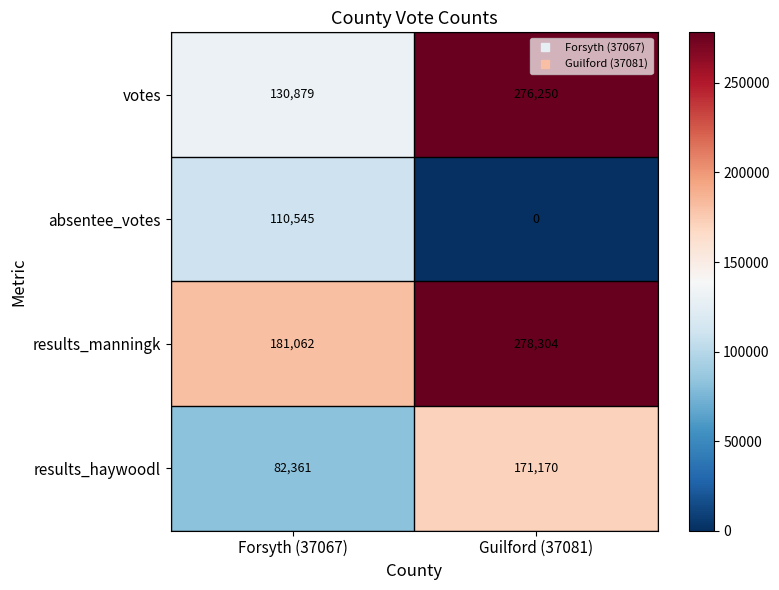

How many values in absentee_votes are above zero?

1